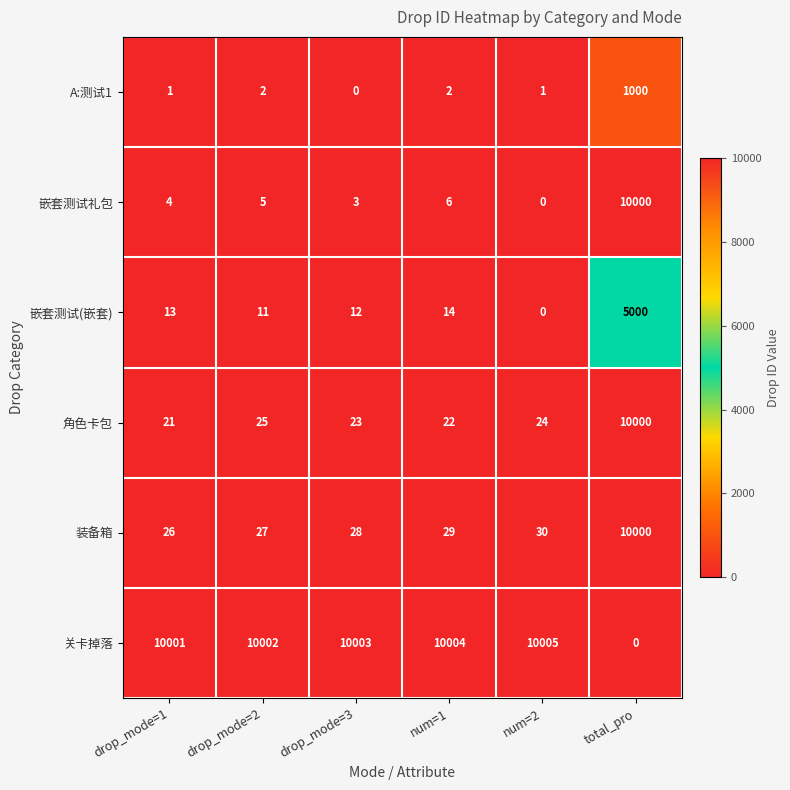

What is the difference between the maximum and minimum values in the 嵌套测试(嵌套) series?

5000